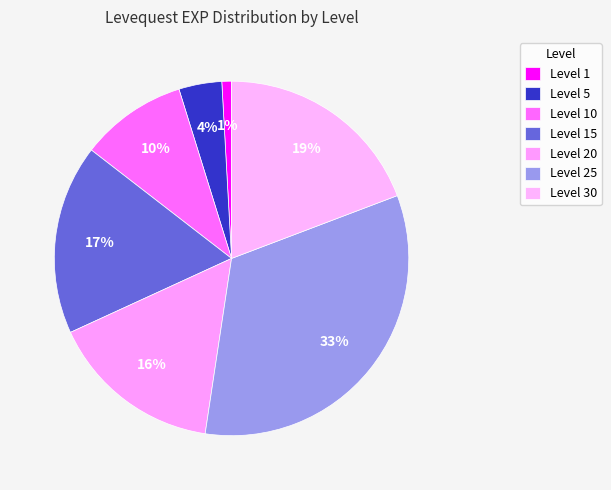

How many segments does this pie chart have?

7